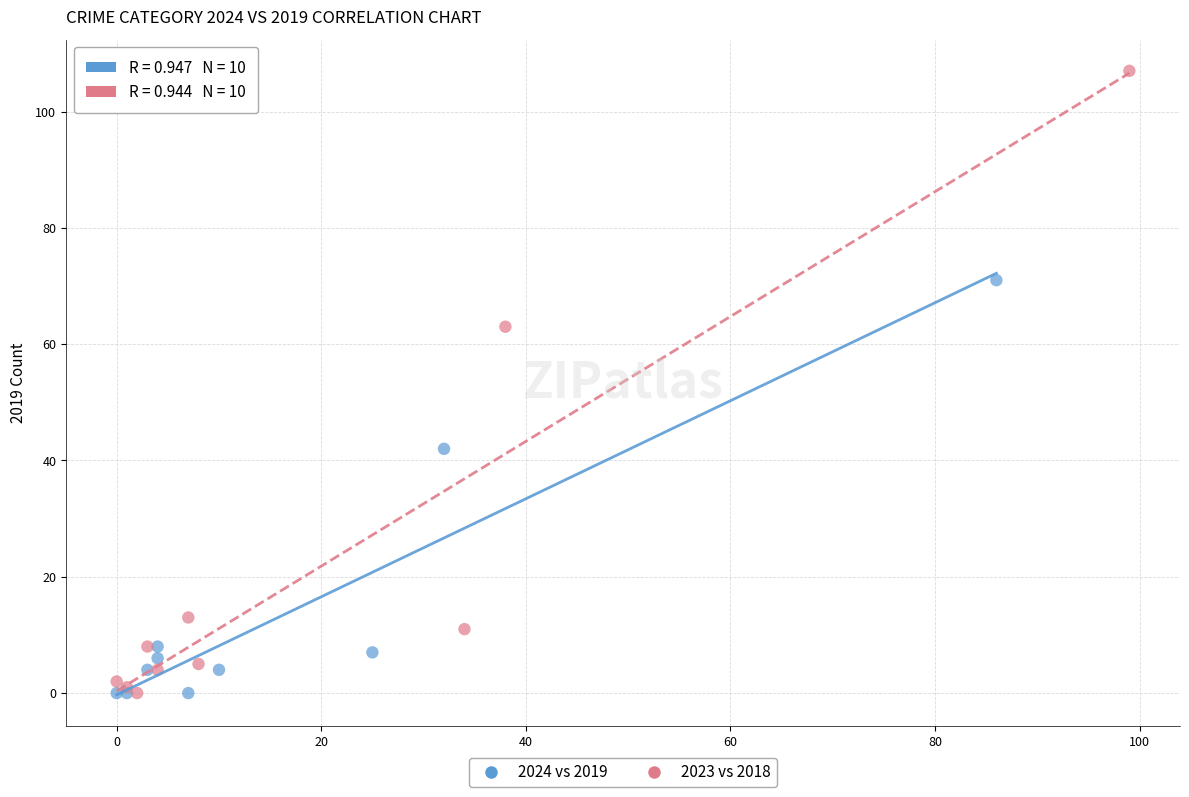

Which series has the widest spread of Y values?

2023 vs 2018